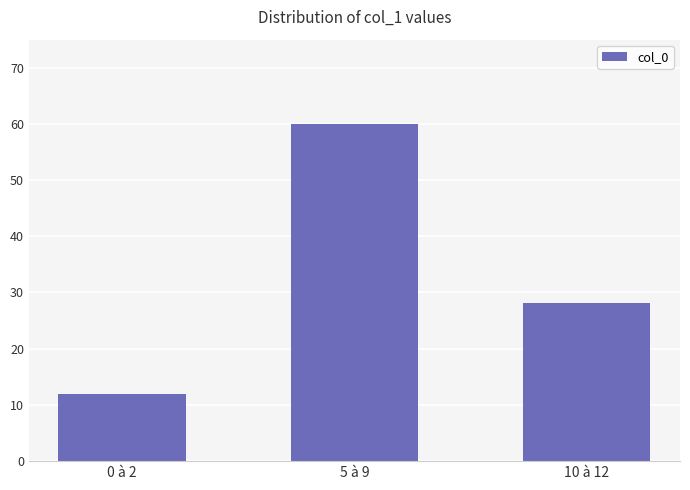

What is the label of the 1st bar from the left?

0 à 2